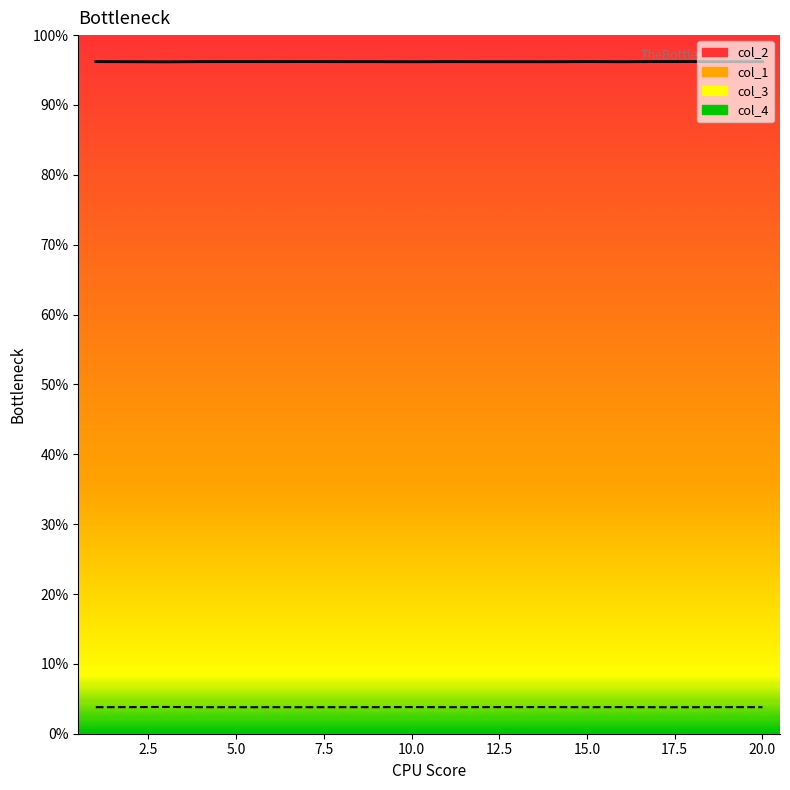

At which category does the chart reach its peak across all series?

18